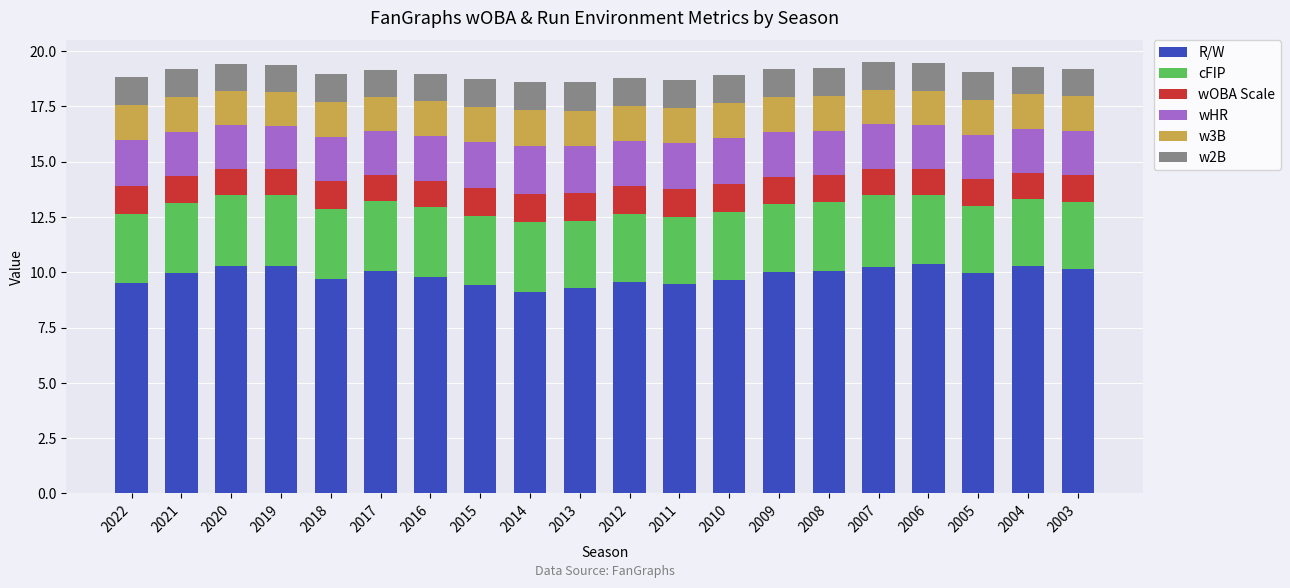

What is the minimum value for R/W?

9.1